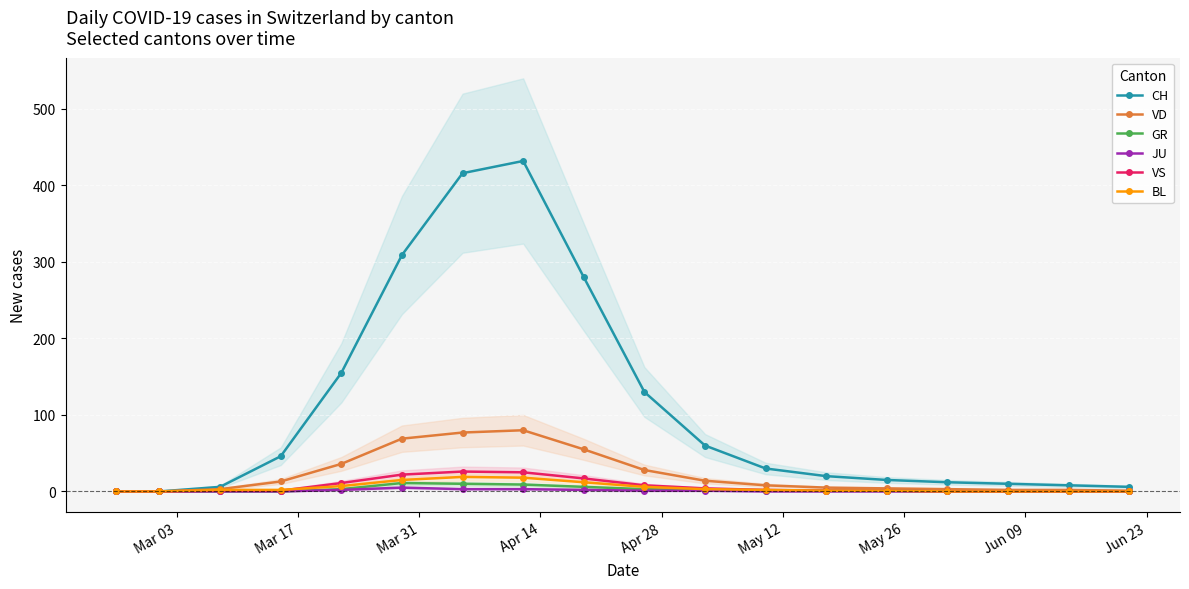

What is the maximum value for CH?

432